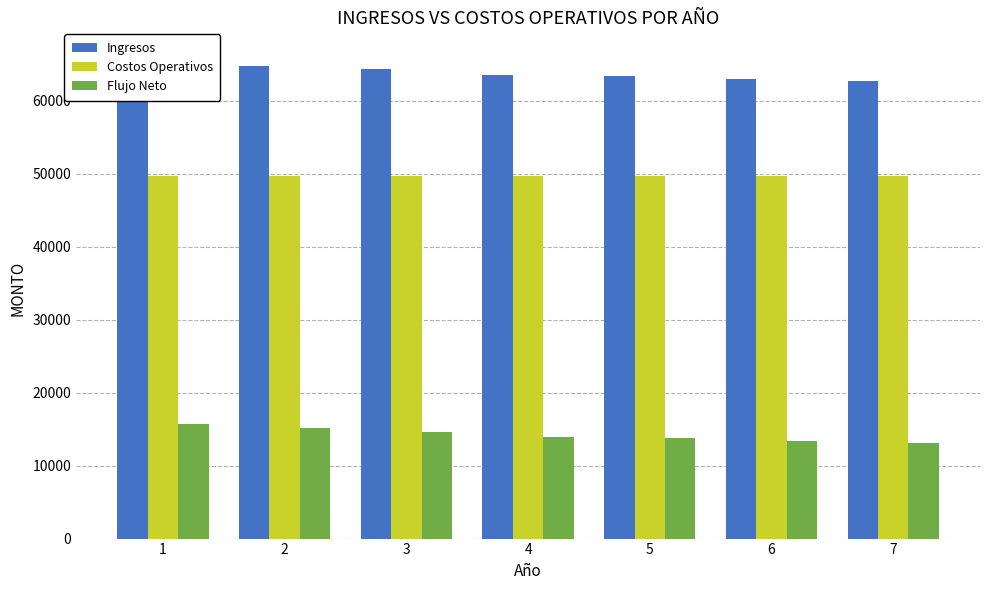

Between 6 and 7, which is larger?

6